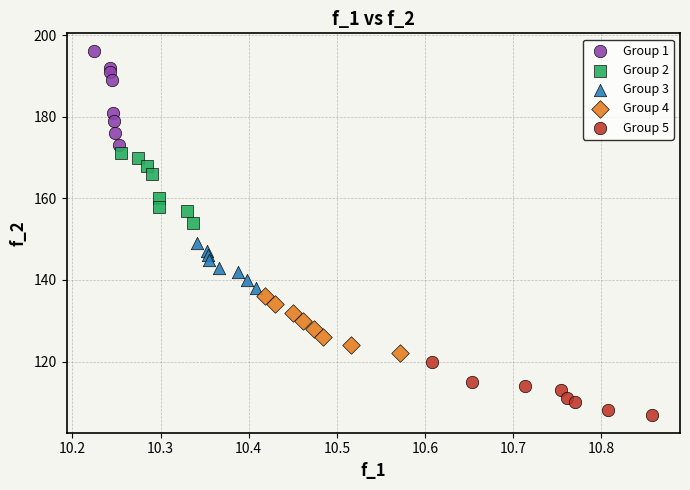

Which series contains the highest Y value?

Group 1